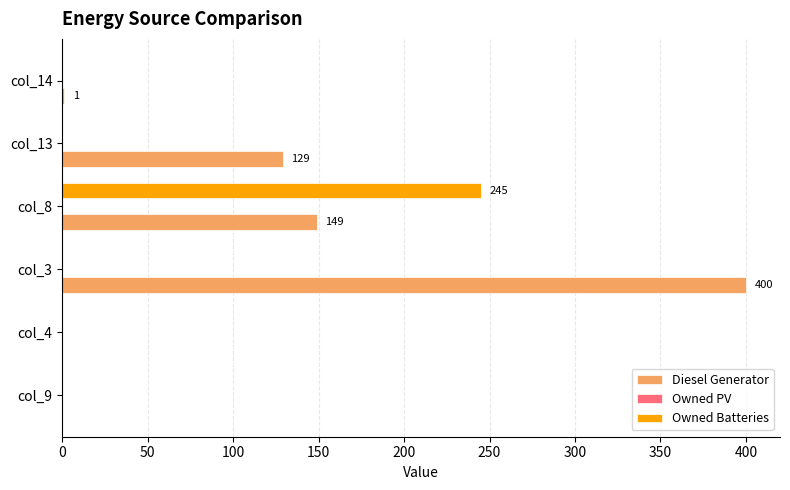

What is the sum of all Diesel Generator values?

679